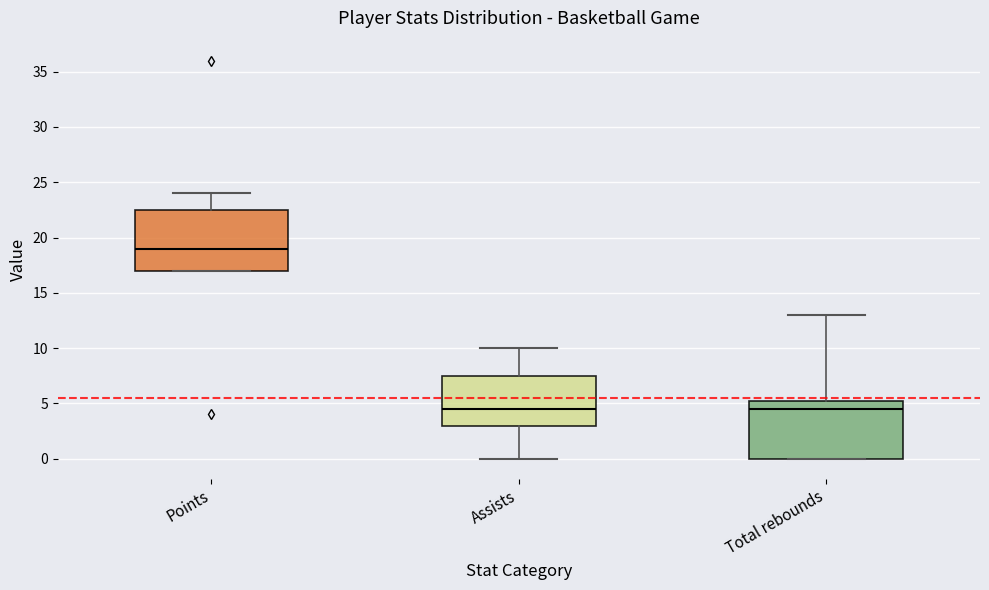

Where does the upper whisker of the box for Points end on the y-axis? The values are not printed on the chart, so give them approximately, as read against the axis.

24.0